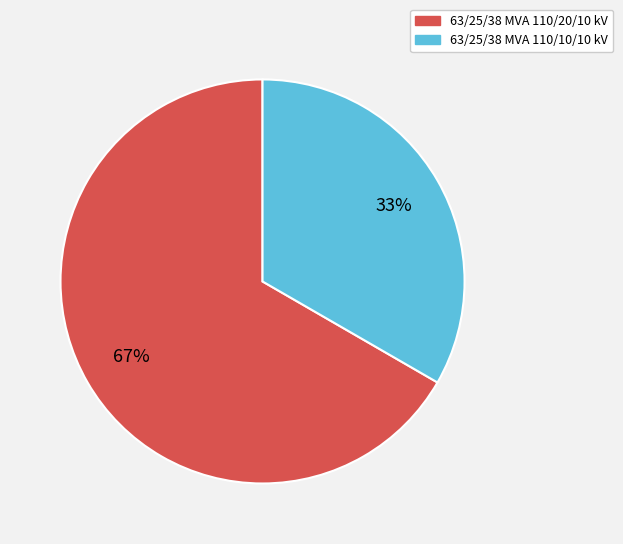

To the nearest percent, what is the combined percentage of 63/25/38 MVA 110/20/10 kV and 63/25/38 MVA 110/10/10 kV?

100%